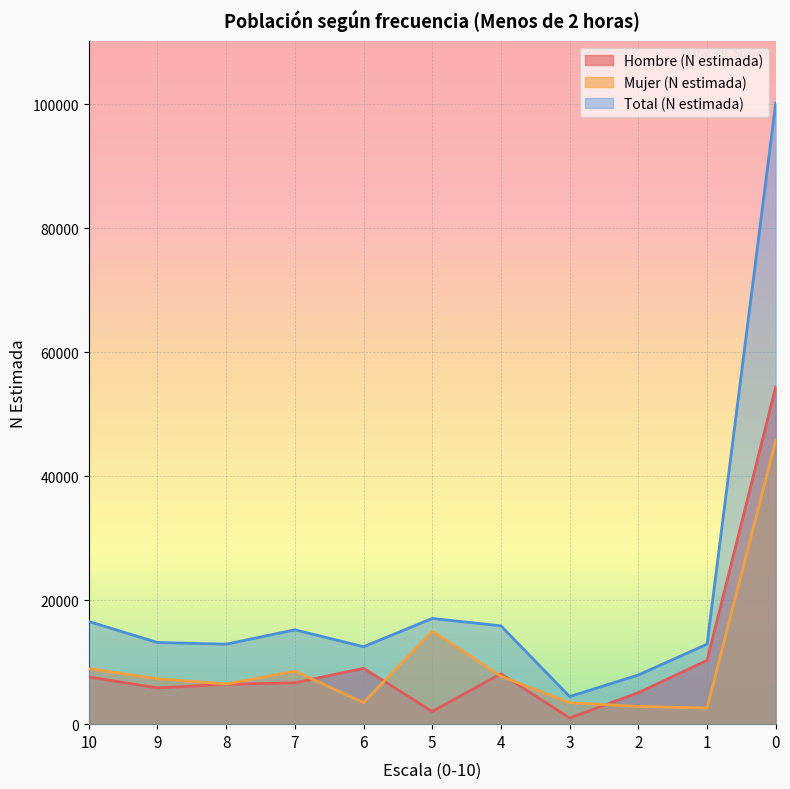

List the series in order of their peak value, lowest first.

Mujer (N estimada), Hombre (N estimada), Total (N estimada)